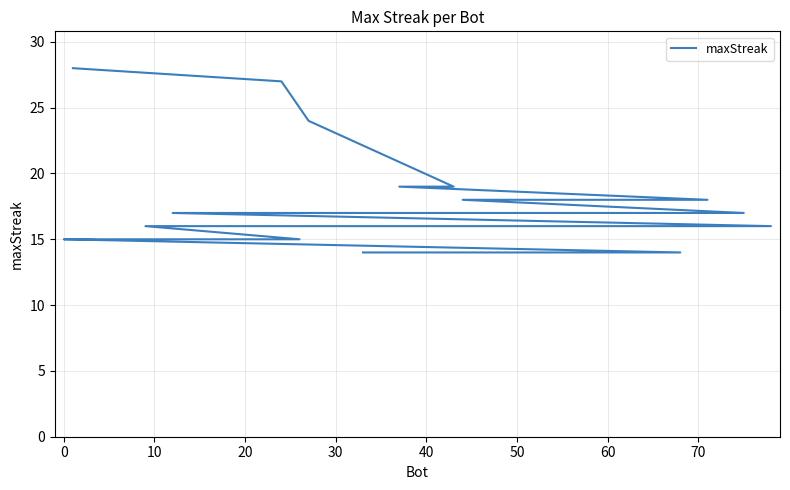

What is the difference between the second highest and minimum values?

13